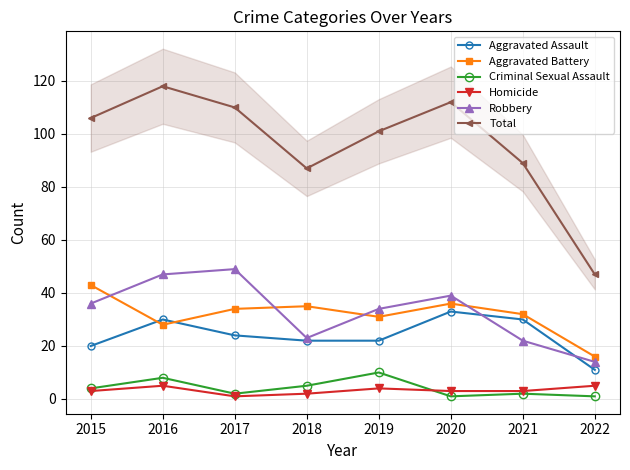

True or false: Aggravated Assault and Homicide intersect in this chart.

False